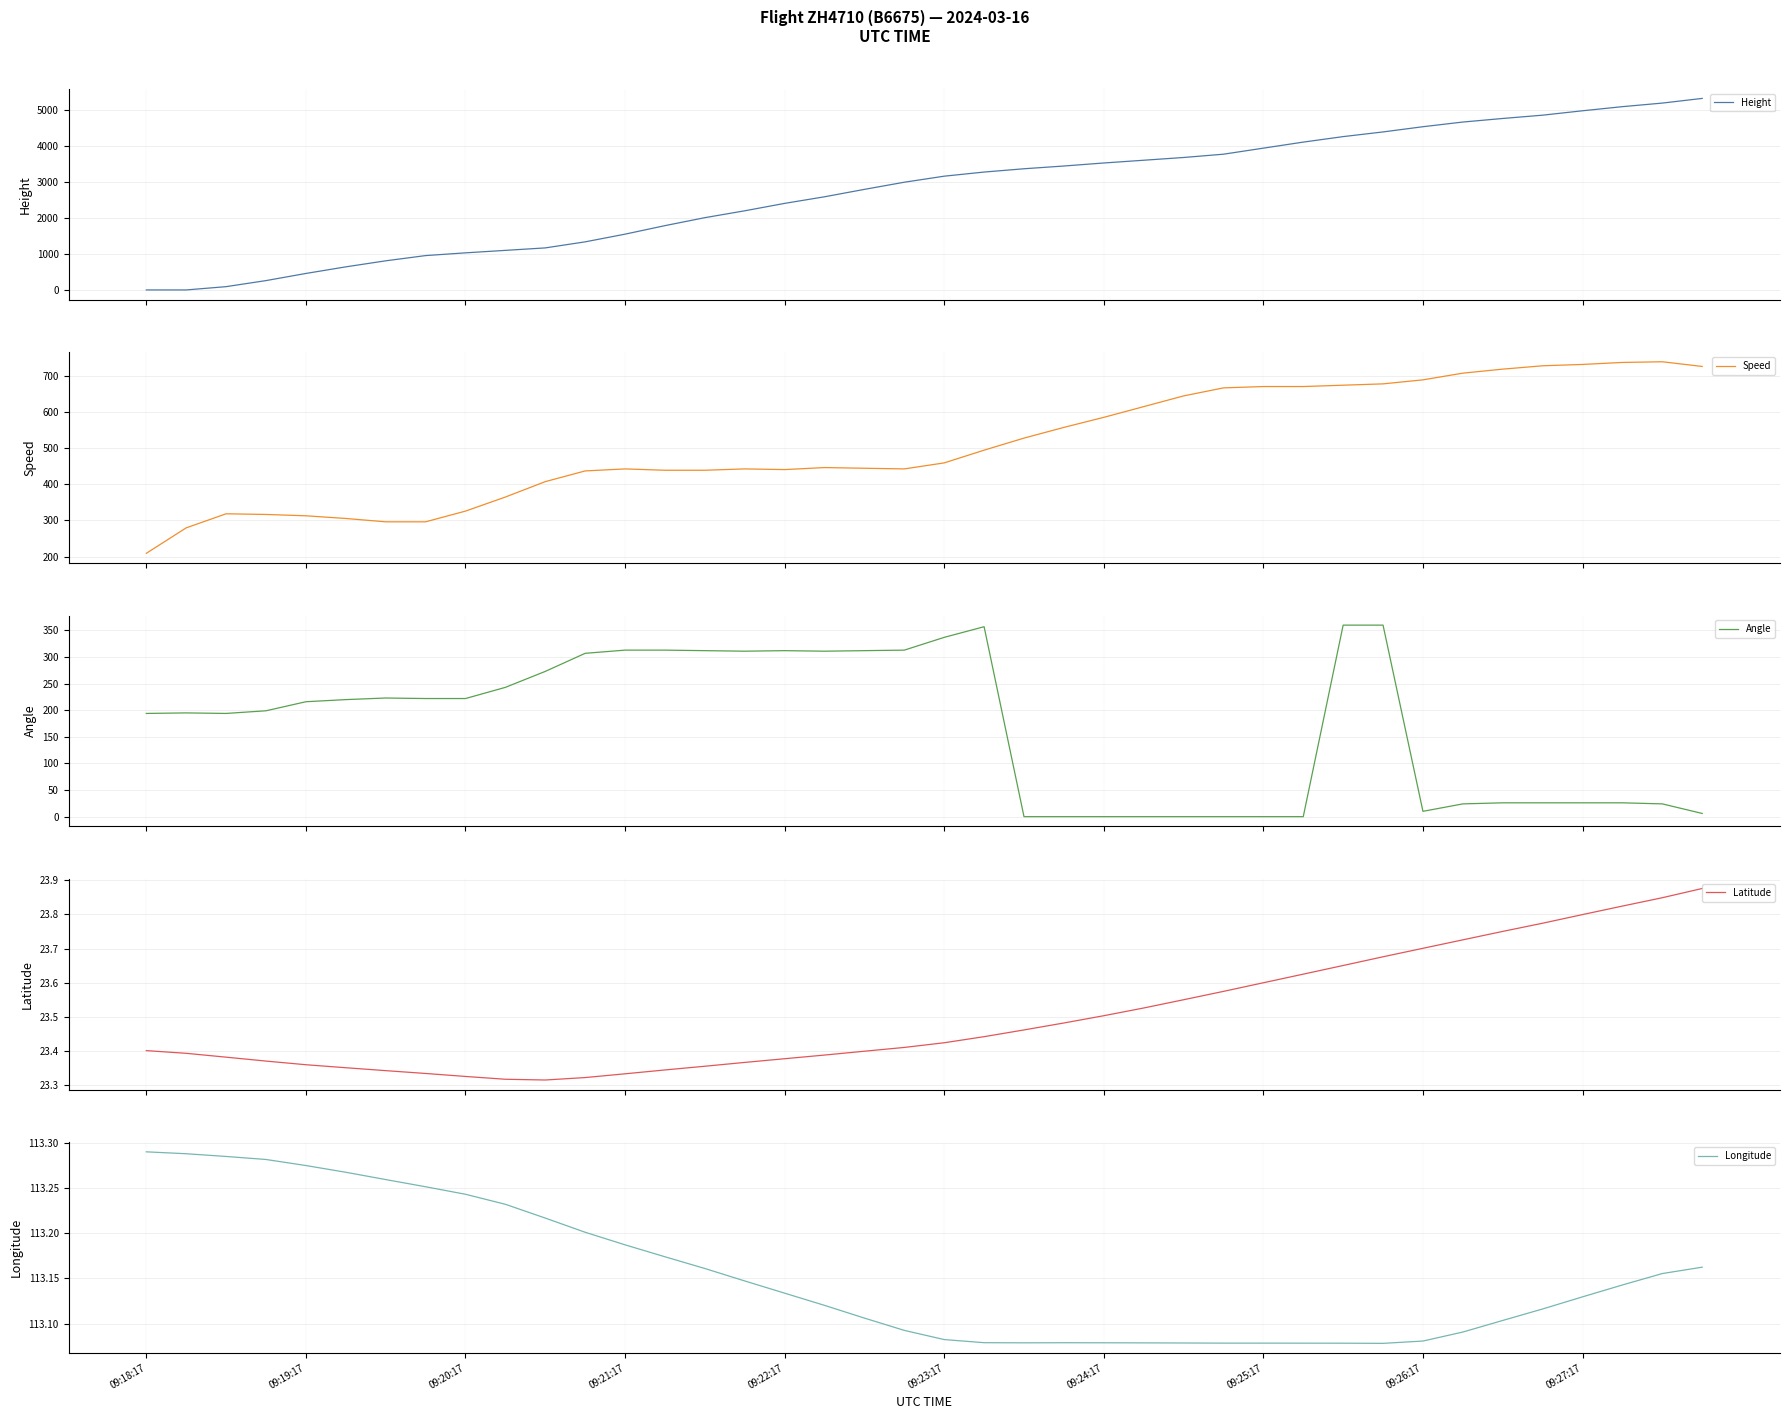

List the series in order of their peak value, lowest first.

Latitude, Longitude, Angle, Speed, Height